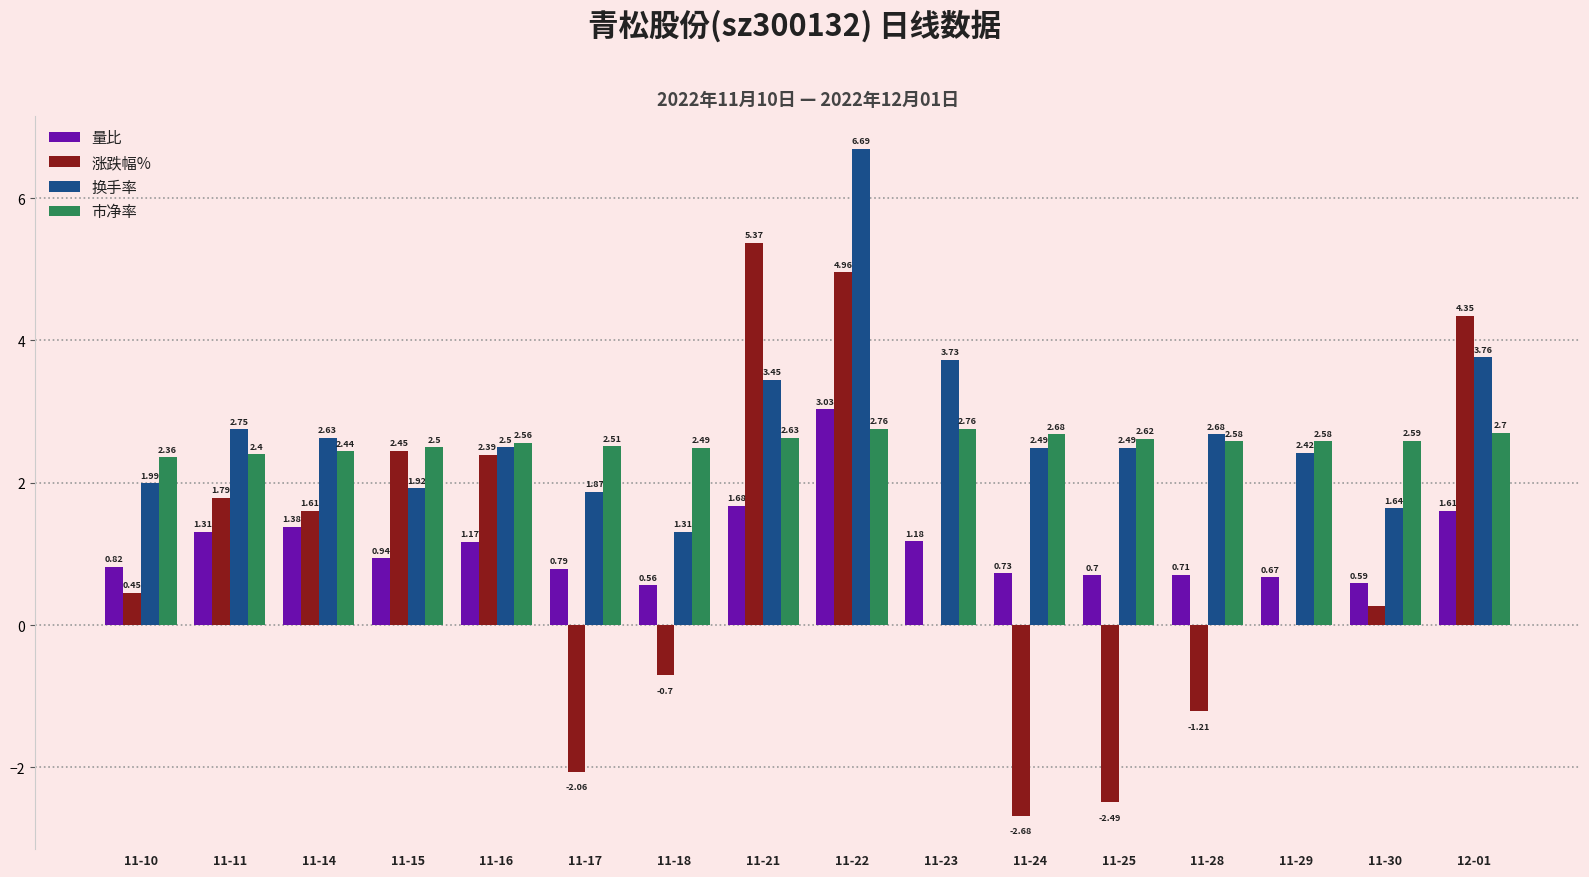

Which series has the largest total across all categories?

换手率